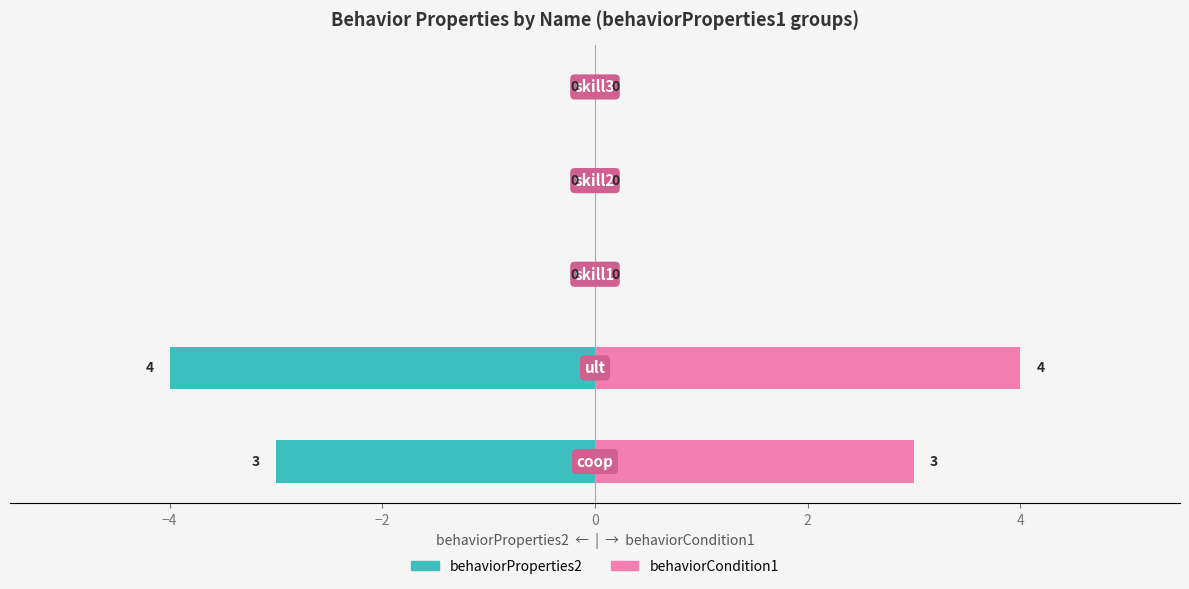

What is the label of the 4th bar from the right?

−4